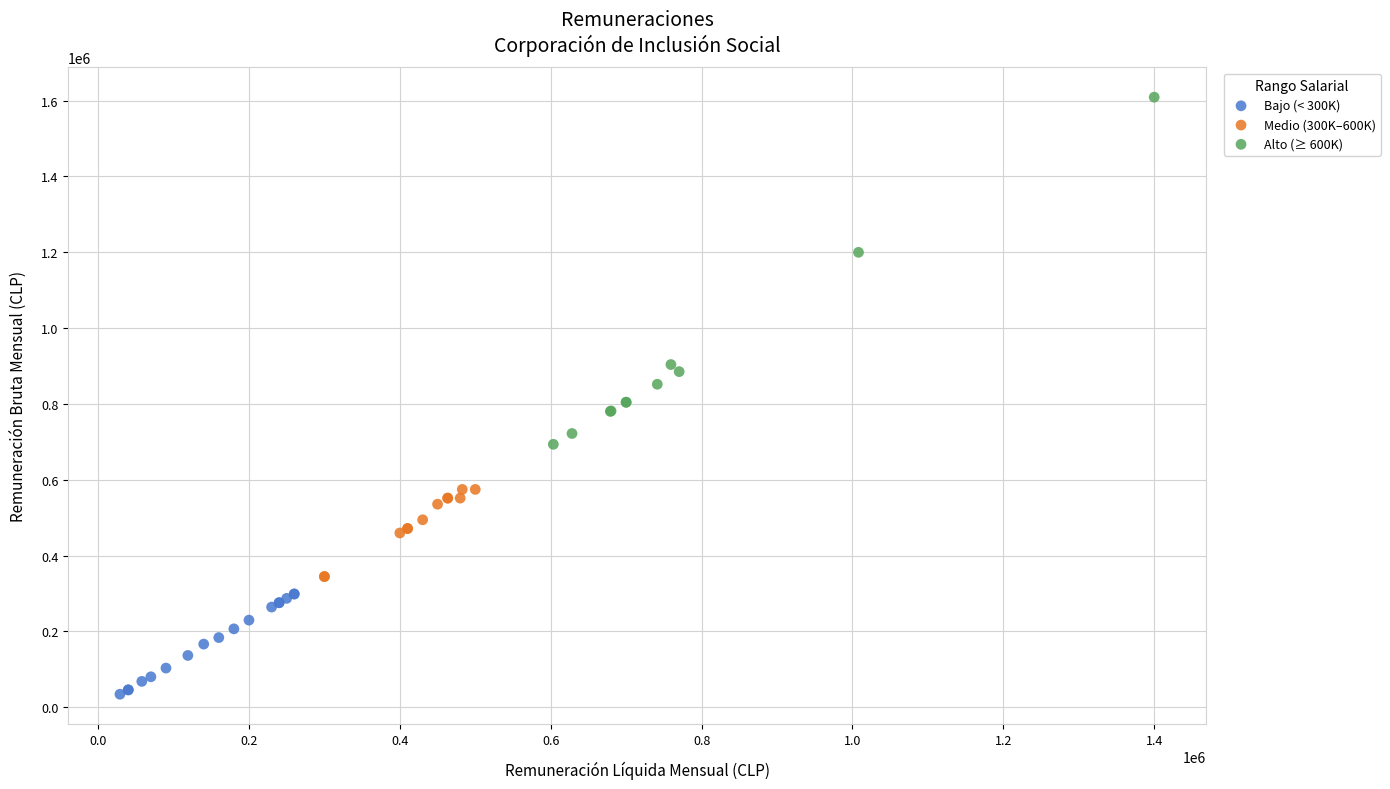

Which series has the largest Y range (max minus min)?

Alto (≥ 600K)